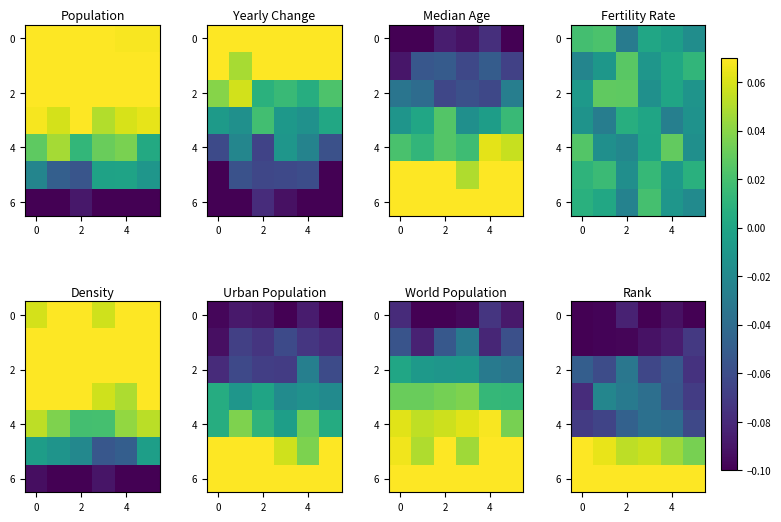

How many categories are shown in the chart?

6